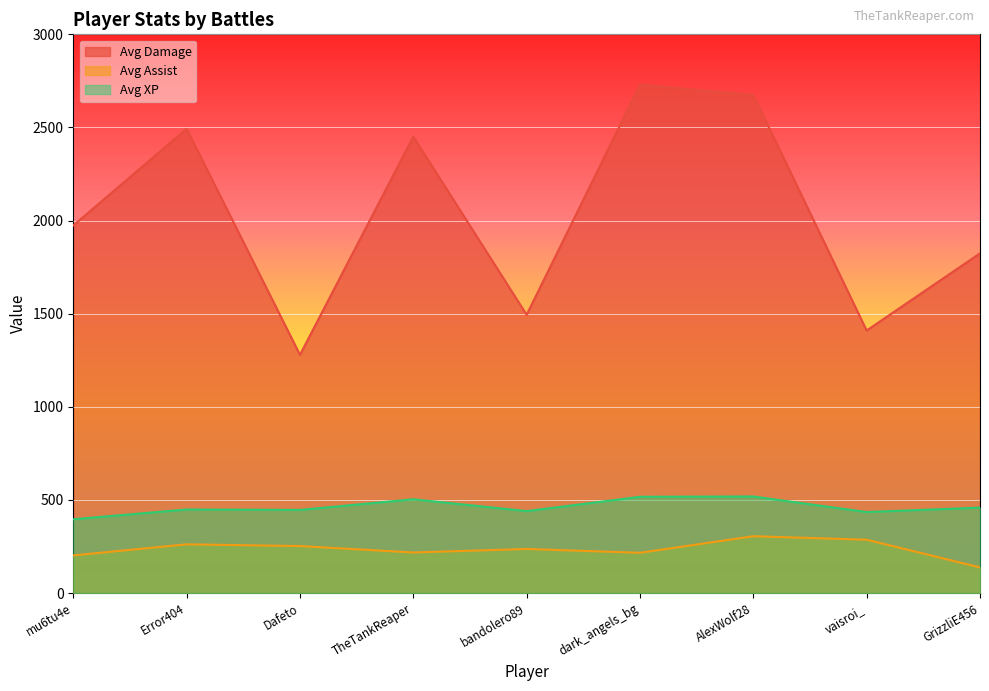

How many series are shown in this chart?

3